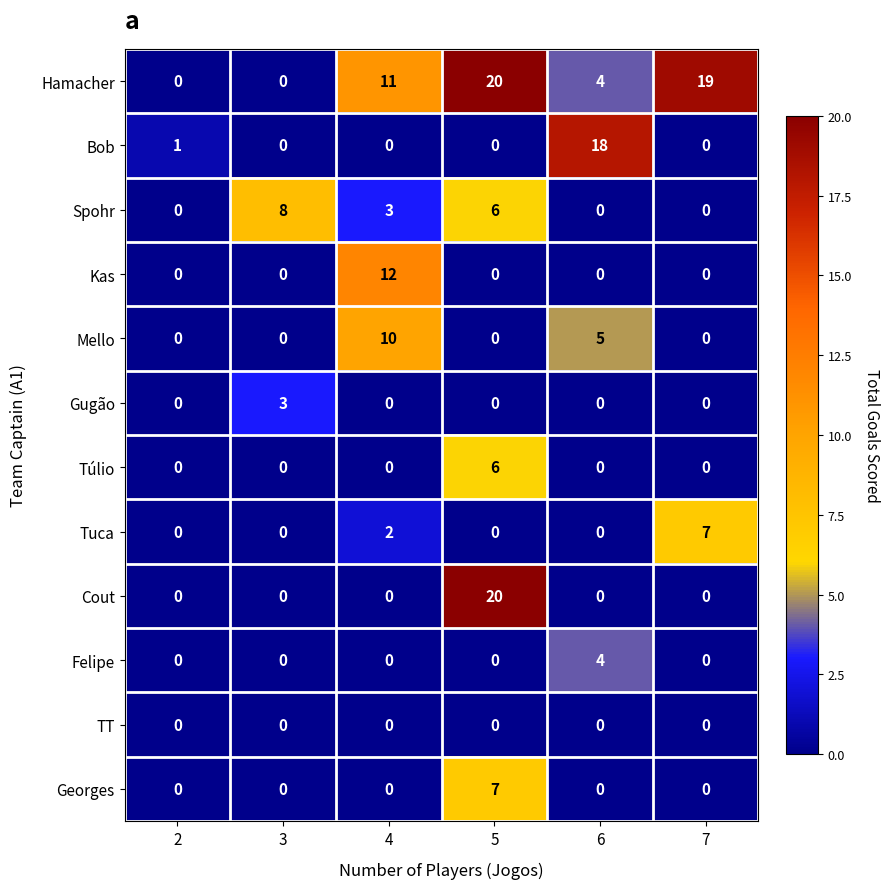

At how many categories does at least one series exceed 13?

3